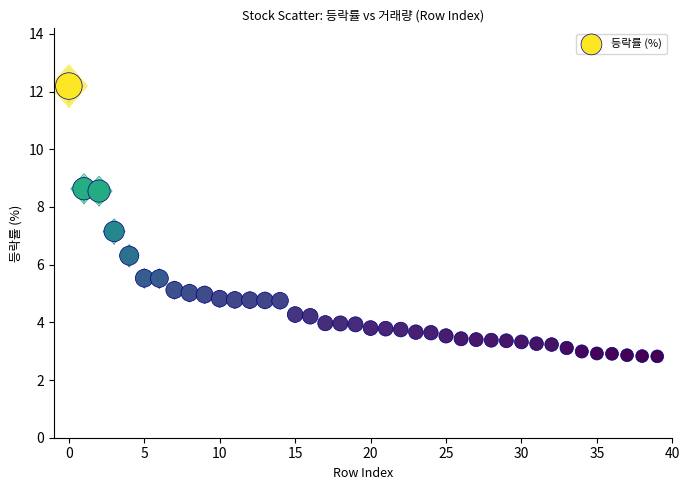

What Y value in the scatter plot is closest to 7?

7.2